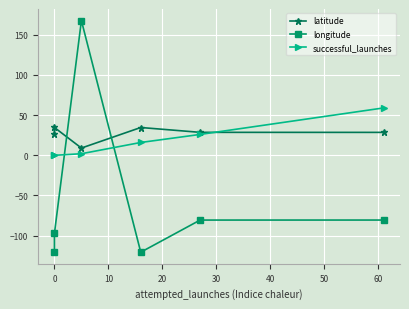

Rank the series by their maximum value, from highest to lowest.

longitude, successful_launches, latitude